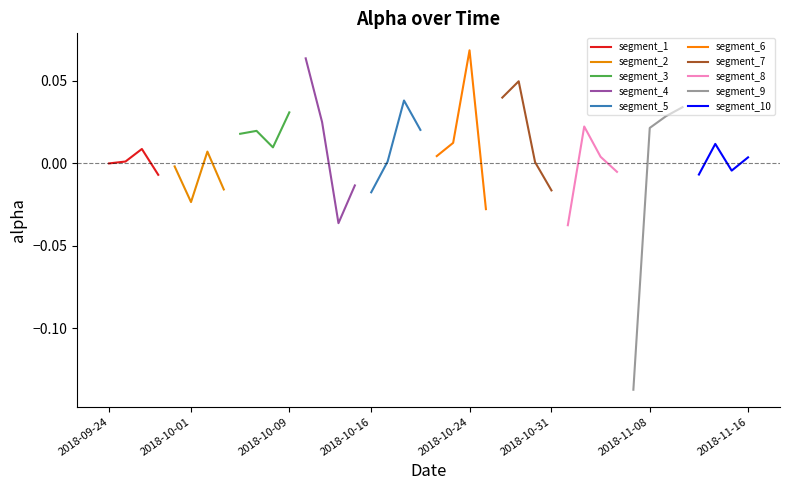

Rank the categories by value from lowest to highest.

2018-11-07, 2018-11-01, 2018-10-12, 2018-10-25, 2018-10-01, 2018-10-16, 2018-10-31, 2018-10-03, 2018-10-15, 2018-09-27, 2018-11-13, 2018-11-06, 2018-11-15, 2018-09-28, 2018-09-24, 2018-10-30, 2018-10-17, 2018-09-25, 2018-11-16, 2018-11-05, 2018-10-22, 2018-10-02, 2018-09-26, 2018-10-08, 2018-11-14, 2018-10-23, 2018-10-04, 2018-10-05, 2018-10-19, 2018-11-08, 2018-11-02, 2018-10-11, 2018-11-09, 2018-10-09, 2018-11-12, 2018-10-18, 2018-10-26, 2018-10-29, 2018-10-10, 2018-10-24